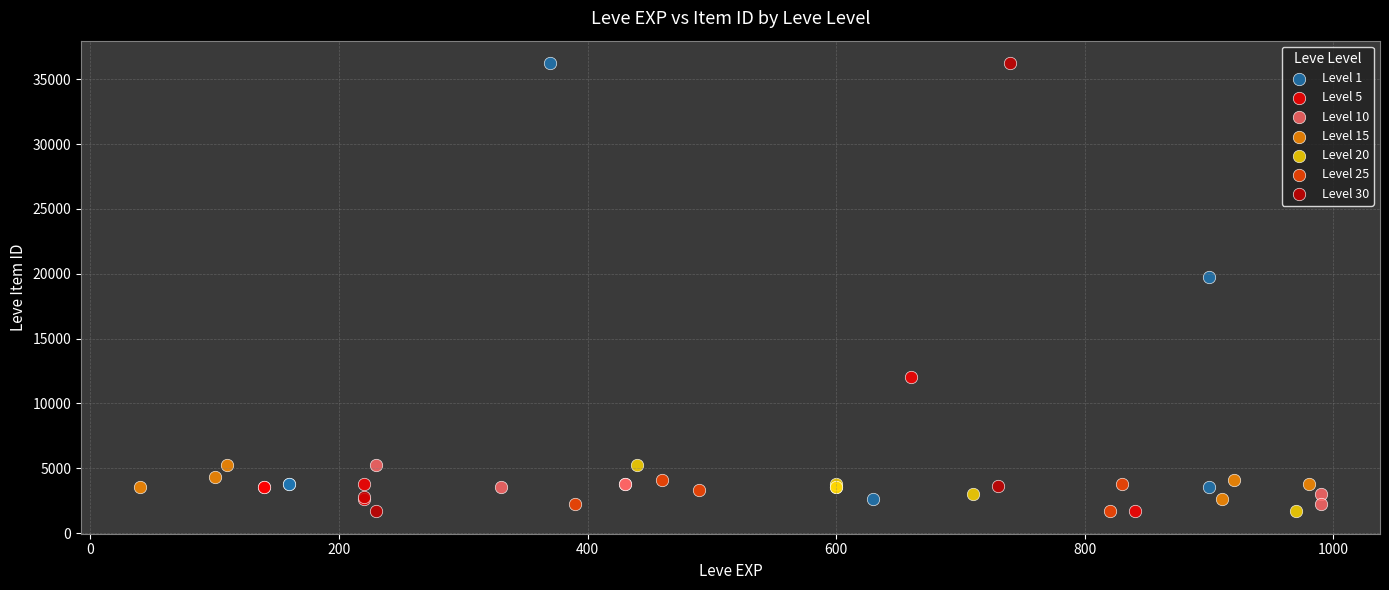

What are all the series names shown in the legend?

Level 1, Level 5, Level 10, Level 15, Level 20, Level 25, Level 30